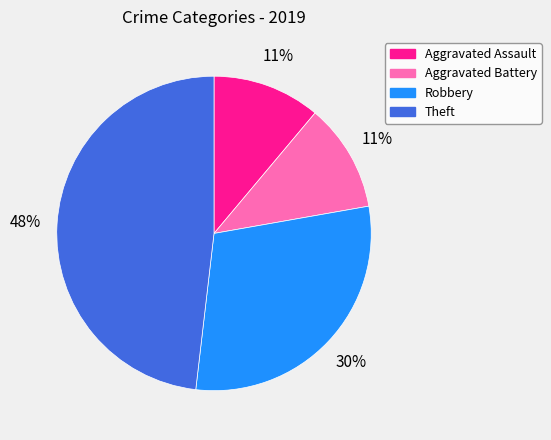

To the nearest percent, what is the average slice percentage?

25%